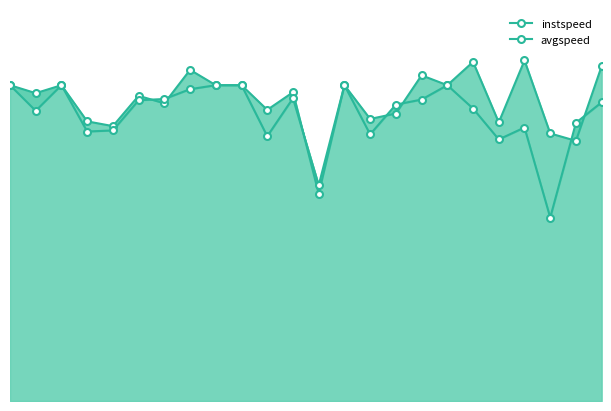

True or false: avgspeed has a value of 19.1 at 11.

False